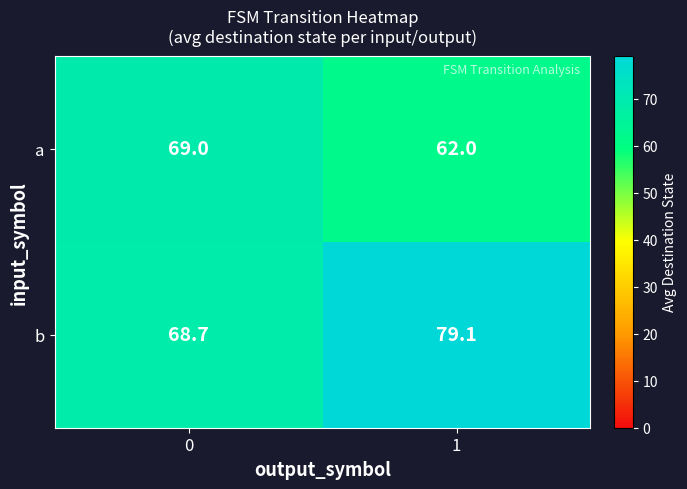

What is the minimum value for b?

68.7